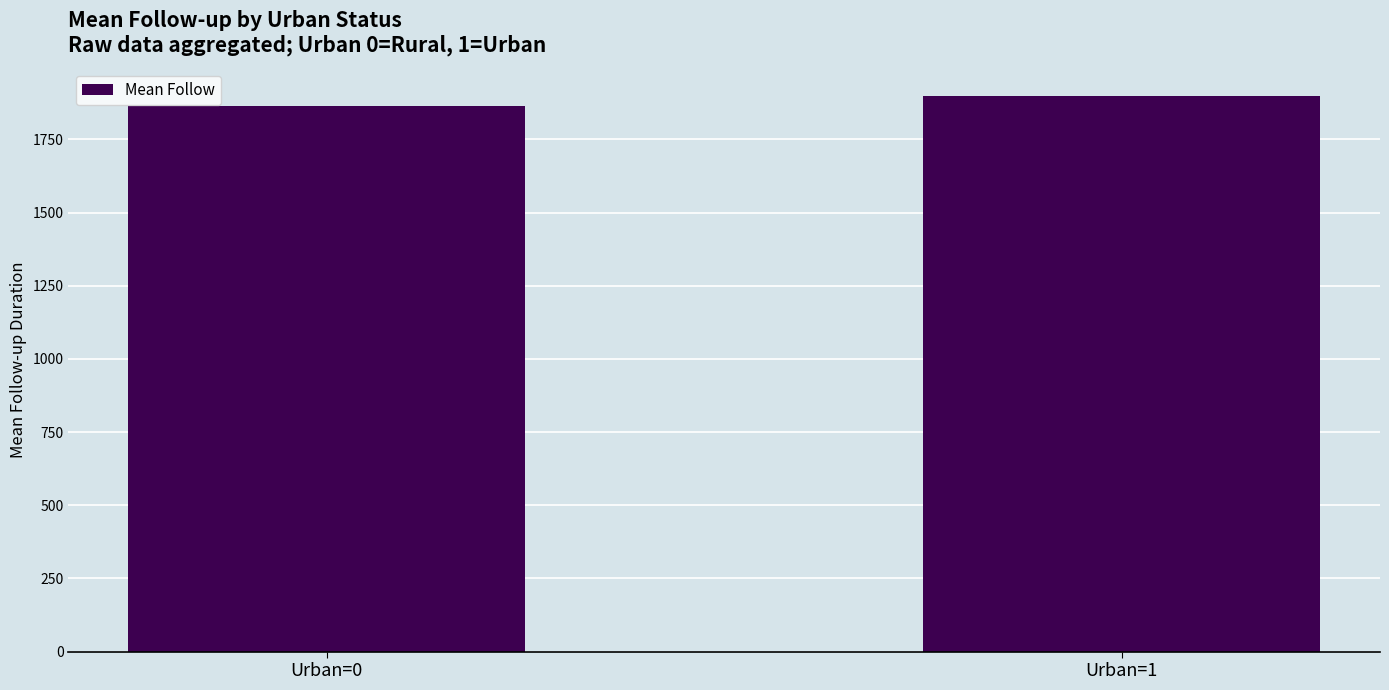

What is the smallest value displayed?

1866